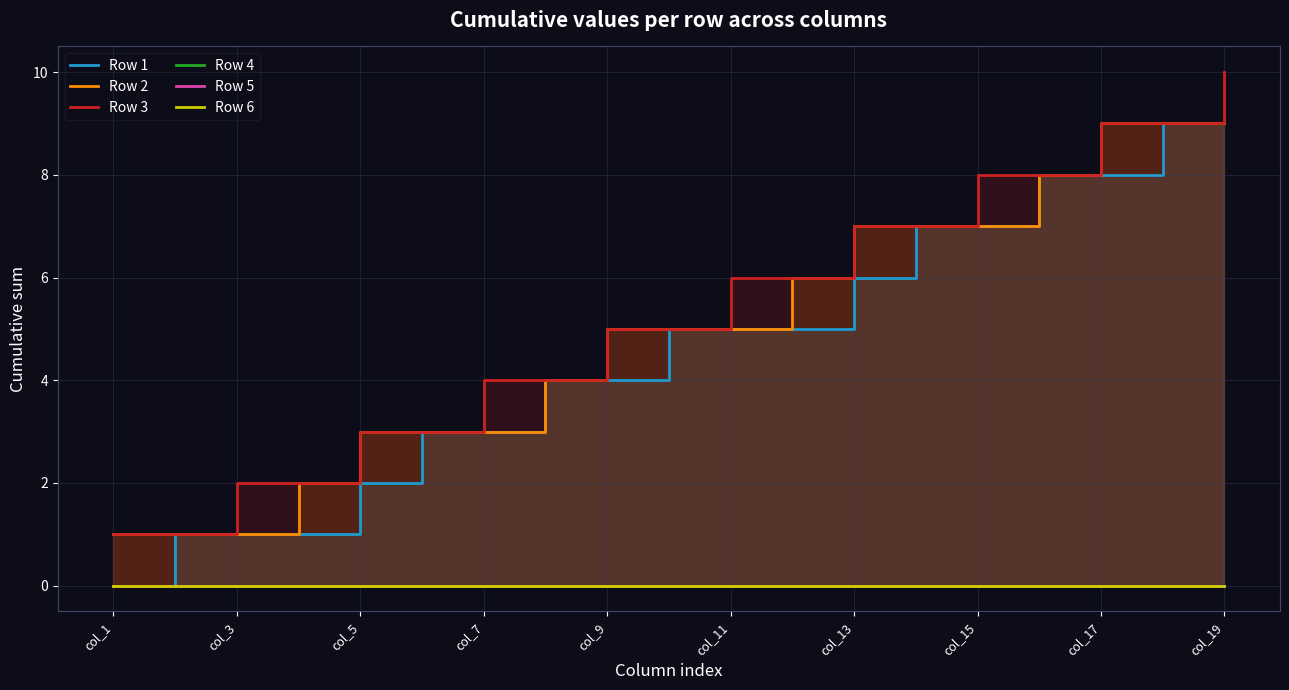

True or false: Row 5 and Row 4 cross at least once.

False